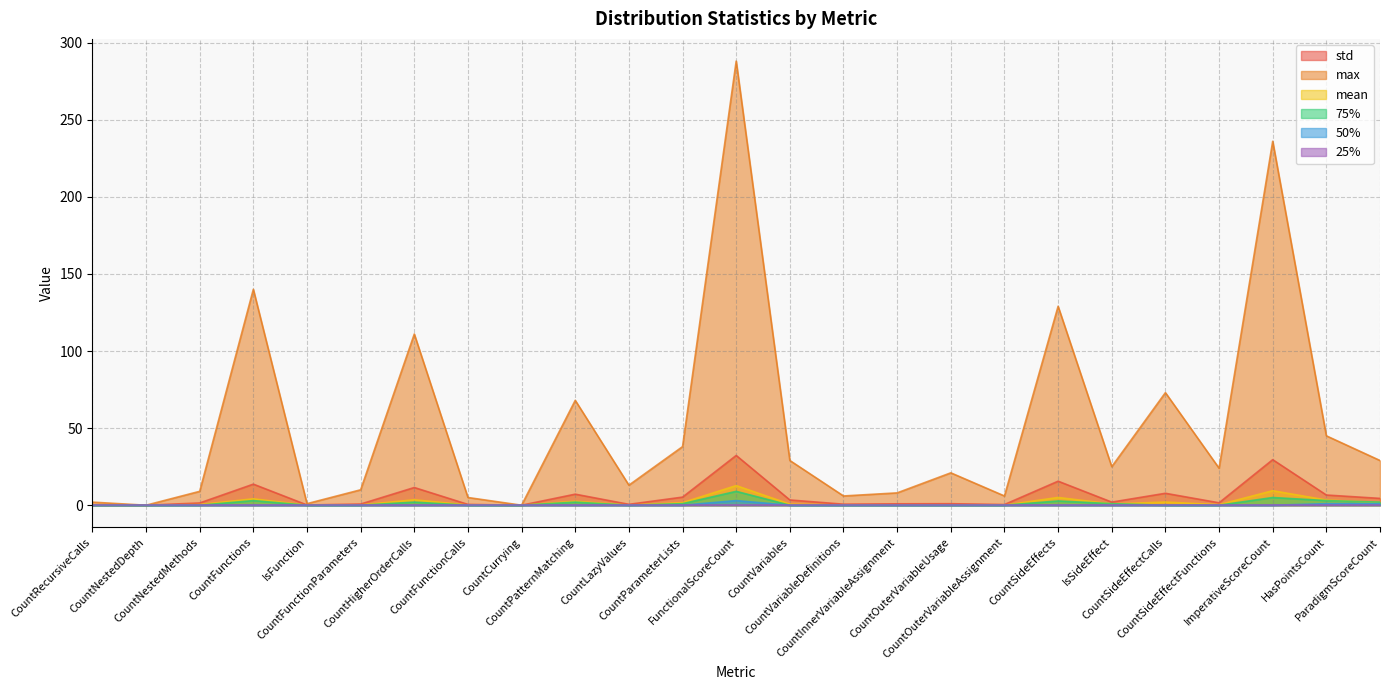

At which category does max reach its first local peak?

CountFunctions